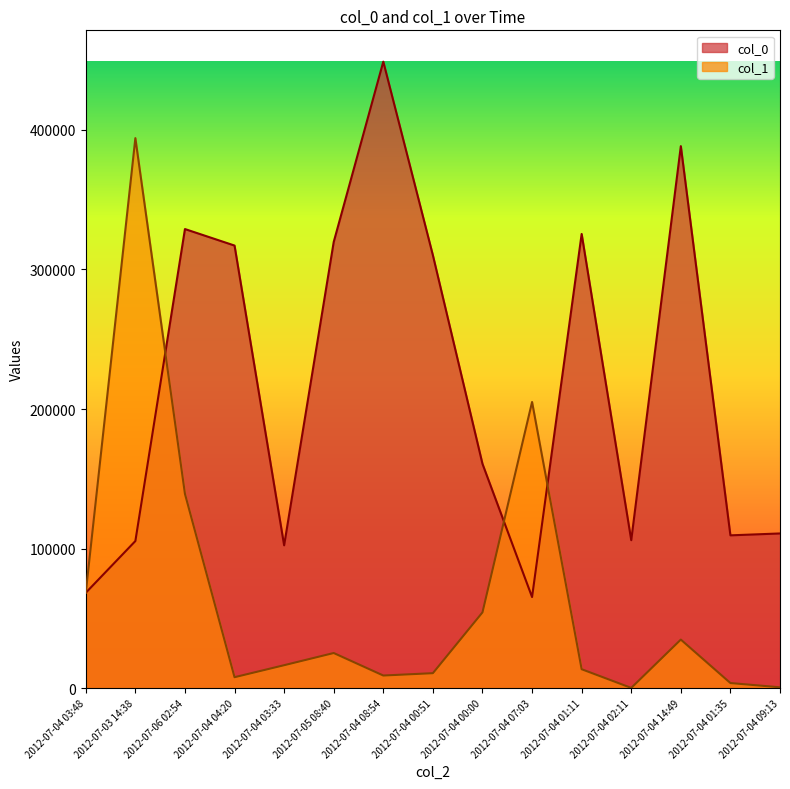

True or false: col_1 has a value of 394170 at 2012-07-03 14:38.

True